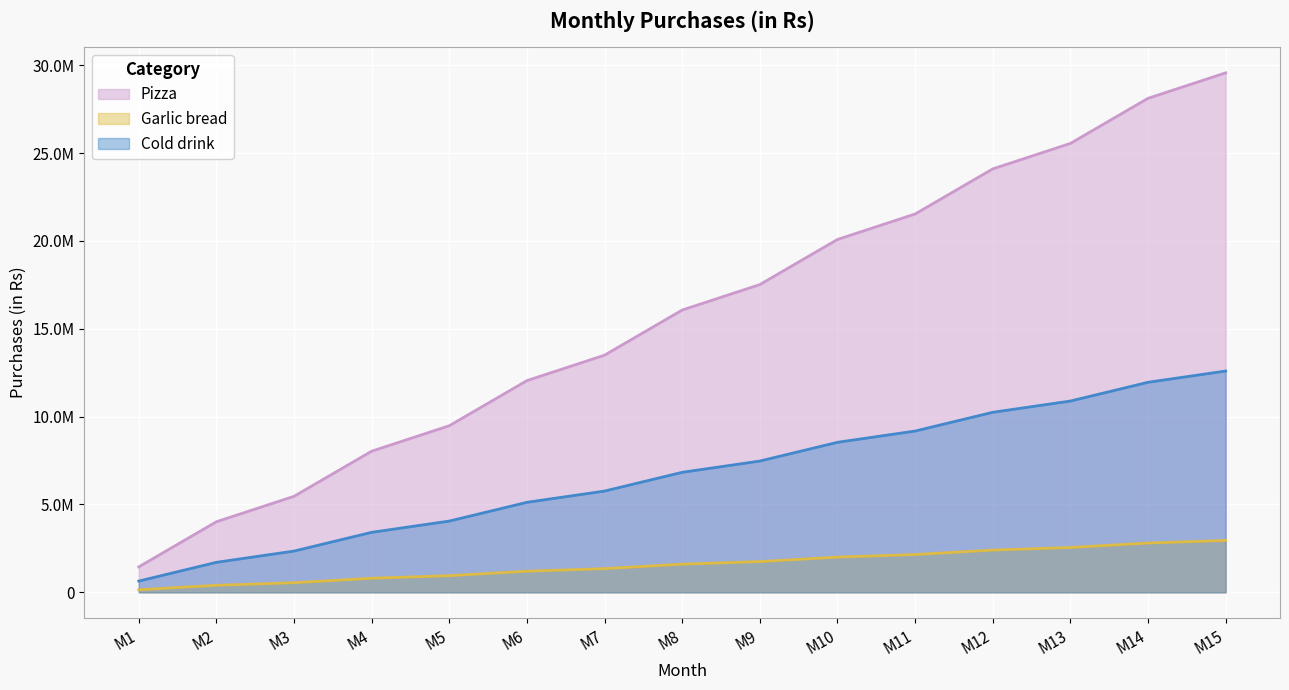

Reading left to right, extract all data points from this chart.

Pizza: 1449000	4016250	5465250	8032500	9481500	12048750	13497750	16065000	17514000	20081250	21530250	24097500	25546500	28113750	29562750
Garlic bread: 147150	400800	547950	801600	948750	1202400	1349550	1603200	1750350	2004000	2151150	2404800	2551950	2805600	2952750
Cold drink: 640800	1707600	2348400	3415200	4056000	5122800	5763600	6830400	7471200	8538000	9178800	10245600	10886400	11953200	12594000